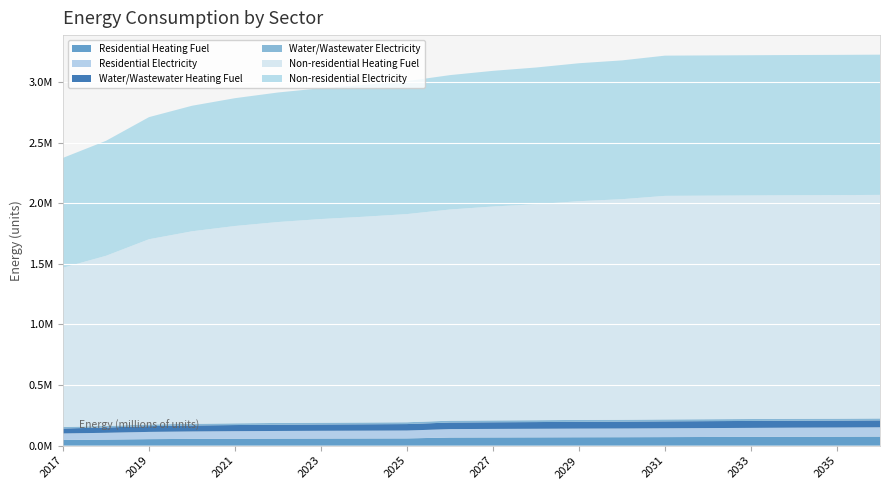

Reading left to right, extract all data points from this chart.

Residential Heating Fuel: 2017=46752.3	2018=49589.3	2019=53529.7	2020=55421.0	2021=56681.9	2022=57627.6	2023=58336.9	2024=58888.5	2025=59519.0	2026=66676.2	2027=67460.4	2028=68070.3	2029=68854.5	2030=69377.3	2031=70248.6	2032=71207.0	2033=72078.3	2034=73036.7	2035=73646.6	2036=74605.1
Residential Electricity: 2017=53621.4	2018=56128.5	2019=59610.6	2020=61282.0	2021=62396.2	2022=63231.9	2023=63858.7	2024=64346.2	2025=64903.3	2026=69699.7	2027=70365.7	2028=70883.6	2029=71549.6	2030=71993.6	2031=72733.5	2032=73547.4	2033=74287.4	2034=75101.3	2035=75619.3	2036=76433.2
Water/Wastewater Heating Fuel: 2017=40898.2	2018=43673.0	2019=47531.8	2020=49374.3	2021=50596.3	2022=51511.3	2023=52195.8	2024=52722.2	2025=53329.5	2026=54088.9	2027=54775.8	2028=55300.9	2029=55982.2	2030=56431.1	2031=57180.4	2032=57180.4	2033=57180.4	2034=57180.4	2035=57180.4	2036=57180.4
Water/Wastewater Electricity: 2017=12363.9	2018=12952.9	2019=13766.6	2020=14164.5	2021=14434.6	2022=14638.2	2023=14792.2	2024=14916.4	2025=15054.1	2026=15225.8	2027=15377.7	2028=15502.8	2029=15658.8	2030=15766.7	2031=15945.8	2032=15945.8	2033=15945.8	2034=15945.8	2035=15945.8	2036=15945.8
Non-residential Heating Fuel: 2017=1313969.2	2018=1403555.4	2019=1527980.7	2020=1587704.9	2021=1627521.0	2022=1657383.1	2023=1679779.6	2024=1697199.2	2025=1717107.2	2026=1741992.3	2027=1764388.8	2028=1781808.4	2029=1804204.9	2030=1819136.0	2031=1844021.0	2032=1844021.0	2033=1844021.0	2034=1844021.0	2035=1844021.0	2036=1844021.0
Non-residential Electricity: 2017=906043.4	2018=948405.9	2019=1007242.7	2020=1035484.4	2021=1054312.1	2022=1068433.0	2023=1079023.6	2024=1087260.8	2025=1096674.6	2026=1108442.0	2027=1119032.6	2028=1127269.8	2029=1137860.4	2030=1144920.8	2031=1156688.2	2032=1156688.2	2033=1156688.2	2034=1156688.2	2035=1156688.2	2036=1156688.2